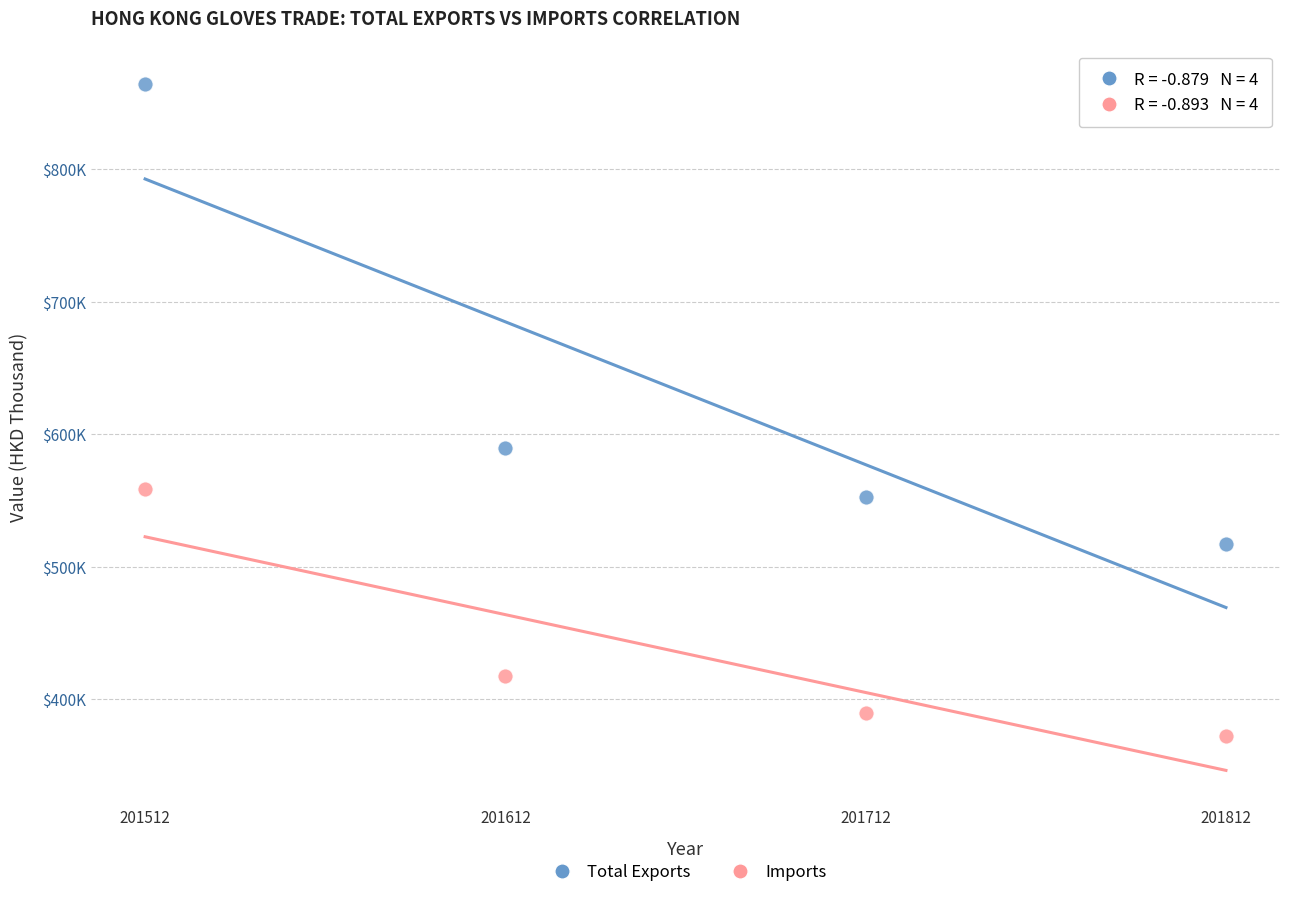

Which series contains the lowest Y value?

Imports